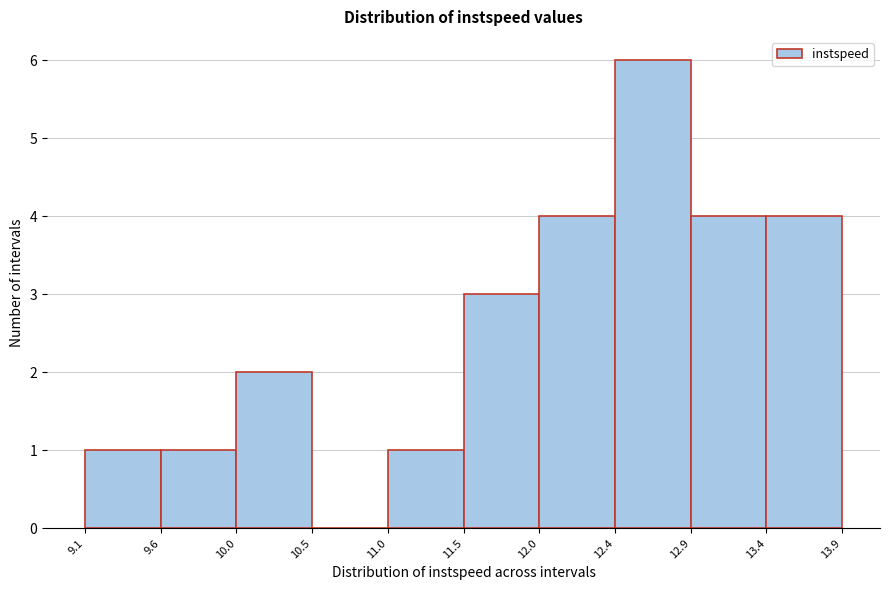

Which range on the x-axis has the tallest bar?

12.4 to 12.9